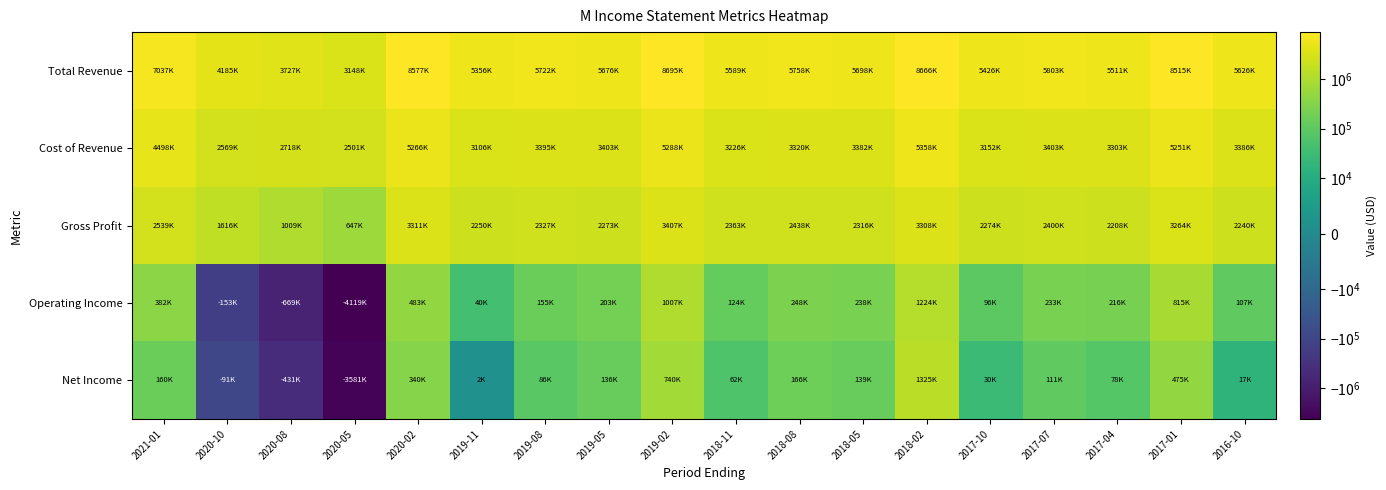

Reading left to right, what are all the values shown in this chart?

Total Revenue: 2021-01=7037000	2020-10=4185000	2020-08=3727000	2020-05=3148000	2020-02=8577000	2019-11=5356000	2019-08=5722000	2019-05=5676000	2019-02=8695000	2018-11=5589000	2018-08=5758000	2018-05=5698000	2018-02=8666000	2017-10=5426000	2017-07=5803000	2017-04=5511000	2017-01=8515000	2016-10=5626000
Cost of Revenue: 2021-01=4498000	2020-10=2569000	2020-08=2718000	2020-05=2501000	2020-02=5266000	2019-11=3106000	2019-08=3395000	2019-05=3403000	2019-02=5288000	2018-11=3226000	2018-08=3320000	2018-05=3382000	2018-02=5358000	2017-10=3152000	2017-07=3403000	2017-04=3303000	2017-01=5251000	2016-10=3386000
Gross Profit: 2021-01=2539000	2020-10=1616000	2020-08=1009000	2020-05=647000	2020-02=3311000	2019-11=2250000	2019-08=2327000	2019-05=2273000	2019-02=3407000	2018-11=2363000	2018-08=2438000	2018-05=2316000	2018-02=3308000	2017-10=2274000	2017-07=2400000	2017-04=2208000	2017-01=3264000	2016-10=2240000
Operating Income: 2021-01=382000	2020-10=-153000	2020-08=-669000	2020-05=-4119000	2020-02=483000	2019-11=40000	2019-08=155000	2019-05=203000	2019-02=1007000	2018-11=124000	2018-08=248000	2018-05=238000	2018-02=1224000	2017-10=96000	2017-07=233000	2017-04=216000	2017-01=815000	2016-10=107000
Net Income: 2021-01=160000	2020-10=-91000	2020-08=-431000	2020-05=-3581000	2020-02=340000	2019-11=2000	2019-08=86000	2019-05=136000	2019-02=740000	2018-11=62000	2018-08=166000	2018-05=139000	2018-02=1325000	2017-10=30000	2017-07=111000	2017-04=78000	2017-01=475000	2016-10=17000